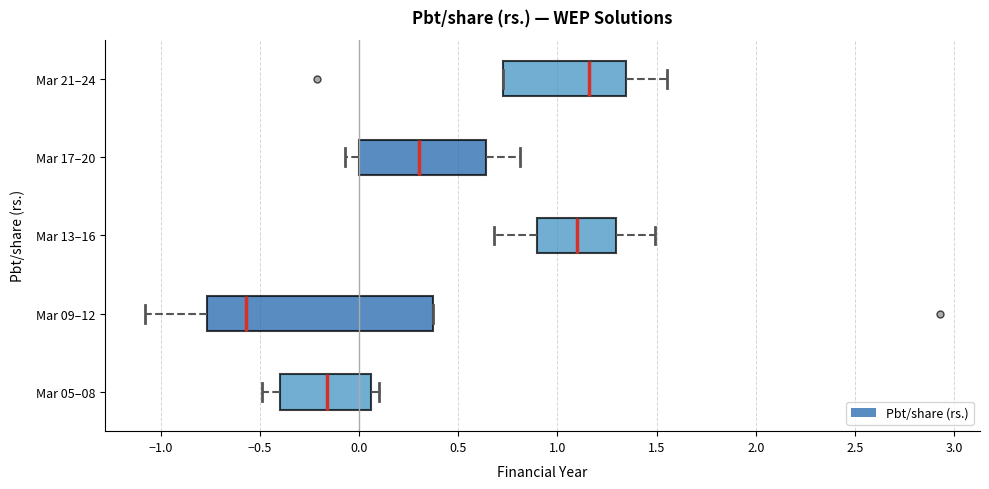

Which box is the widest, from its left edge to its right edge?

Mar 09–12